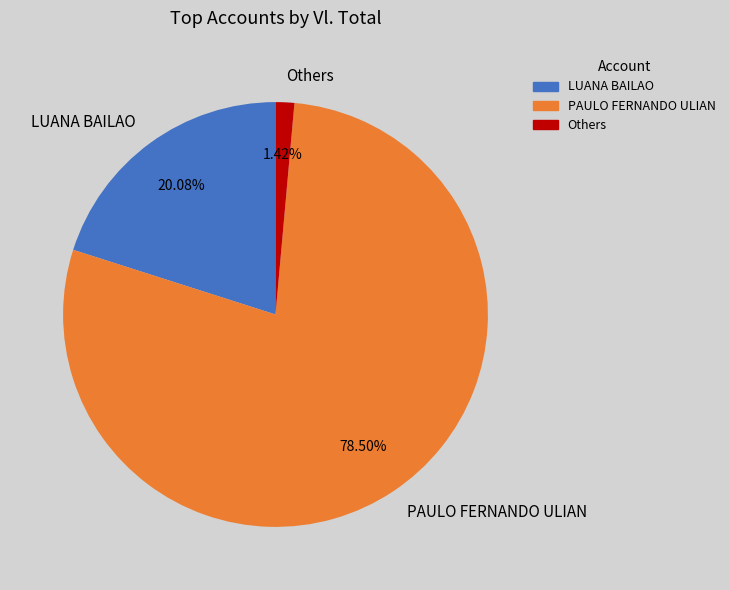

What is the smallest slice in the pie chart?

Others